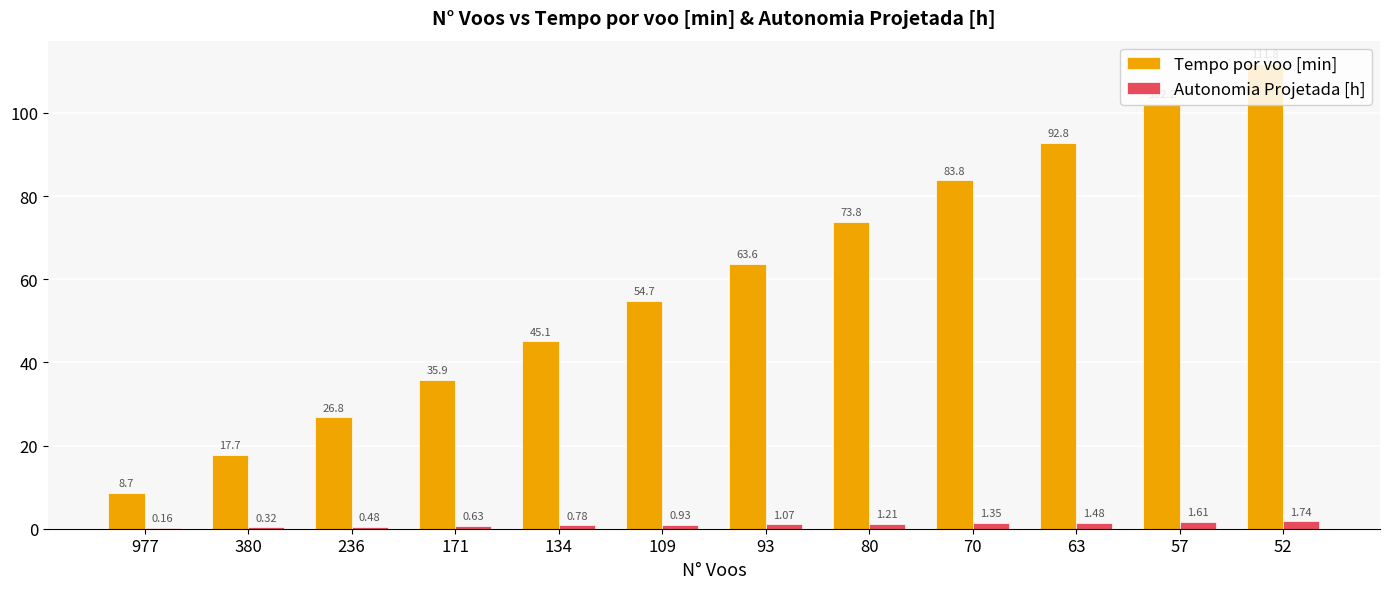

Between 93 and 80, which series saw the biggest shift?

Tempo por voo [min]